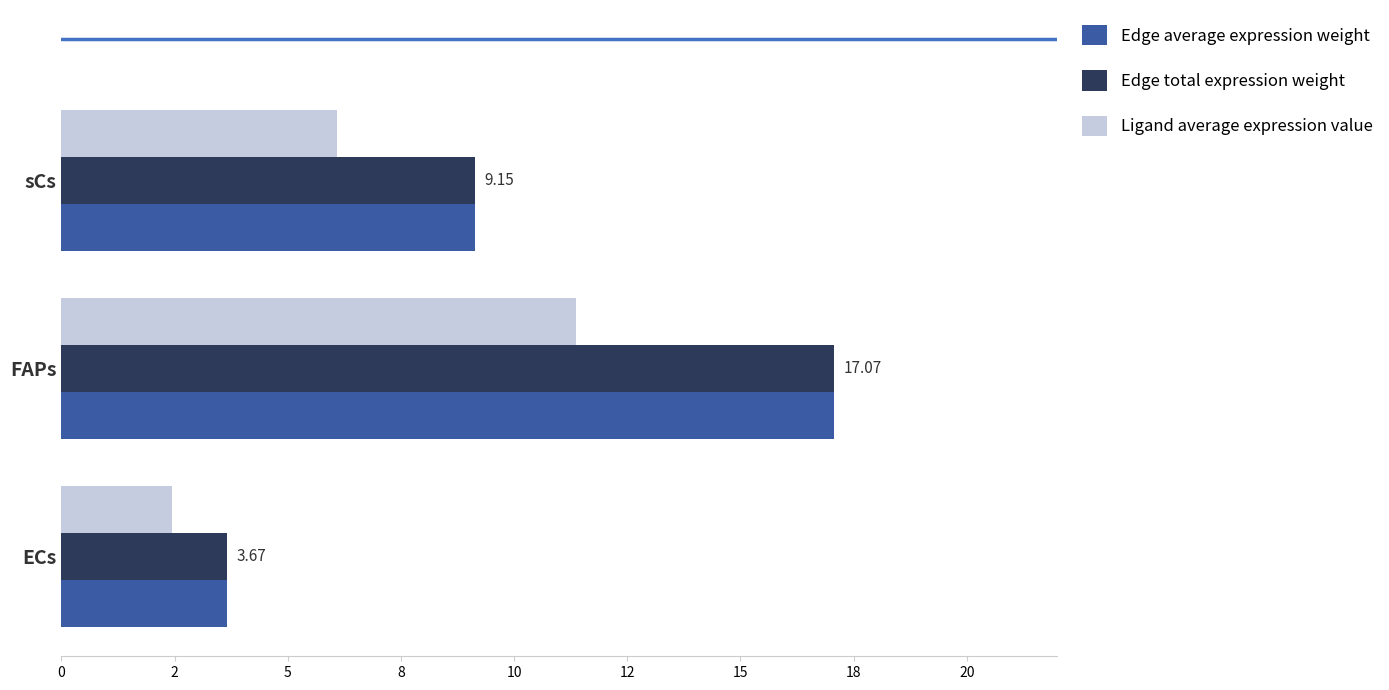

Reading left to right, list all the values displayed in this chart.

Edge average expression weight: 3.7	17.1	9.1
Edge total expression weight: 3.7	17.1	9.1
Ligand average expression value: 2.4	11.4	6.1